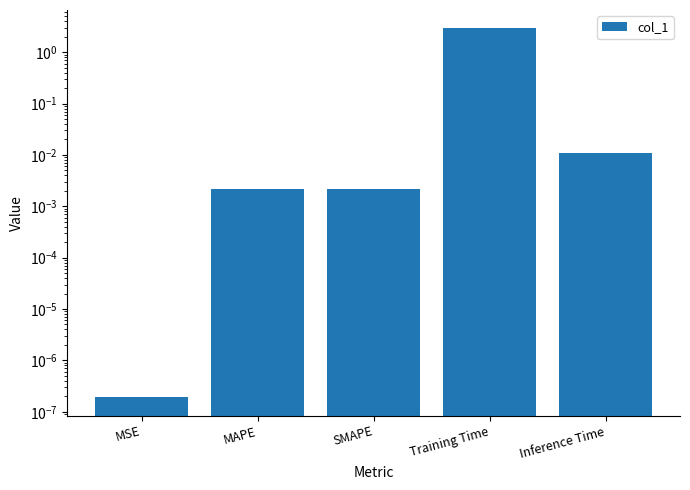

Rank the categories by value from highest to lowest.

Training Time, Inference Time, MAPE, SMAPE, MSE